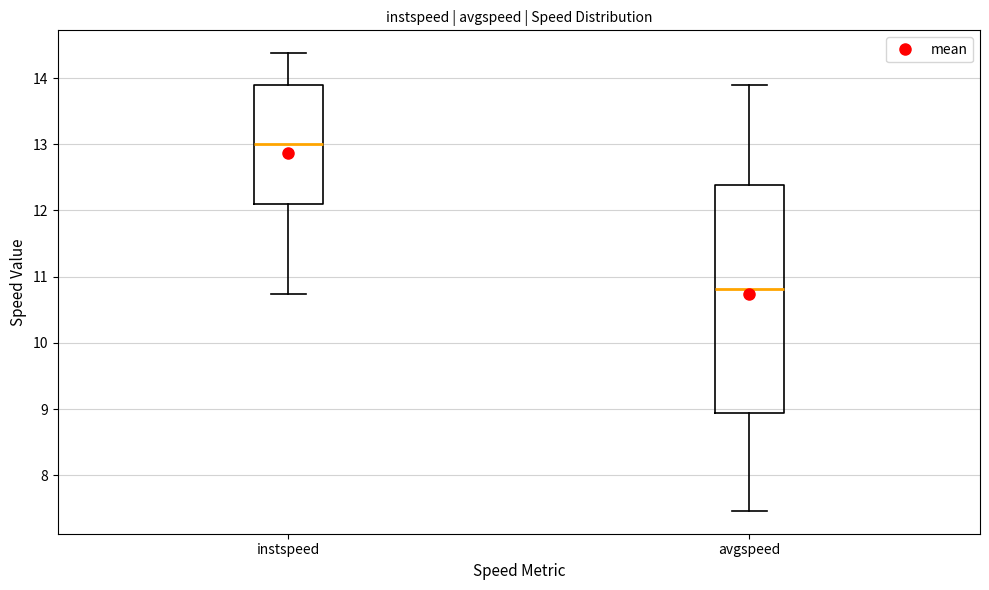

Where does the median line of the box for avgspeed sit on the y-axis? The values are not printed on the chart, so give them approximately, as read against the axis.

10.8